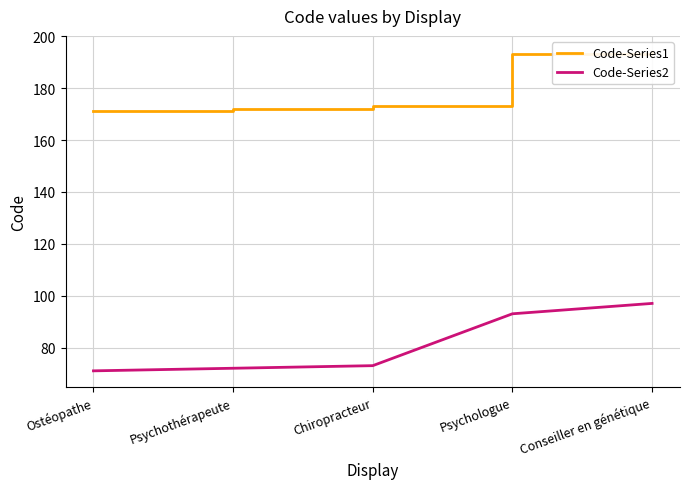

What is the approximate value of Code-Series2 at Conseiller en génétique, to the nearest 10?

100